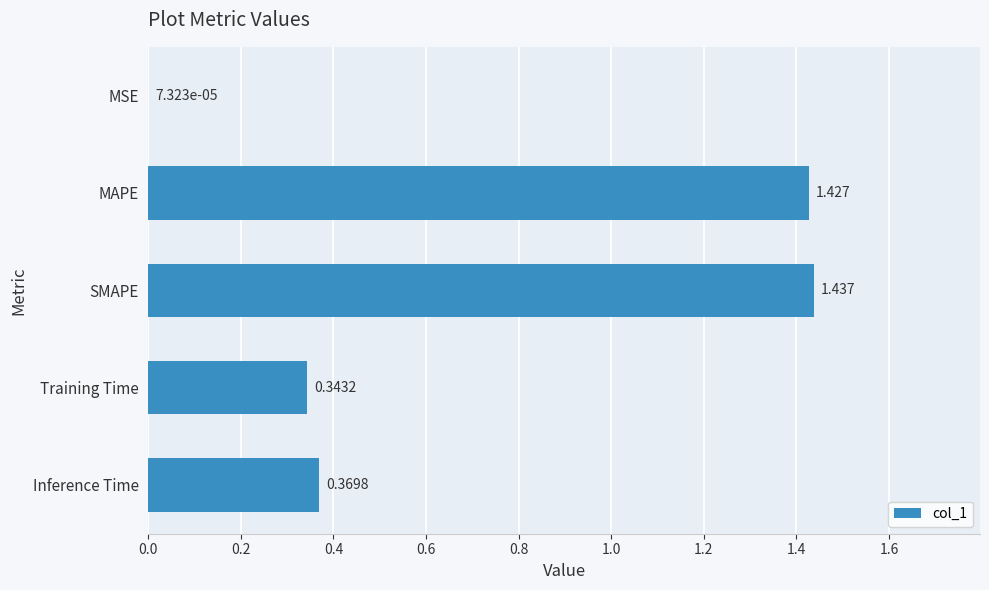

Between MSE and MAPE, which is larger?

MAPE